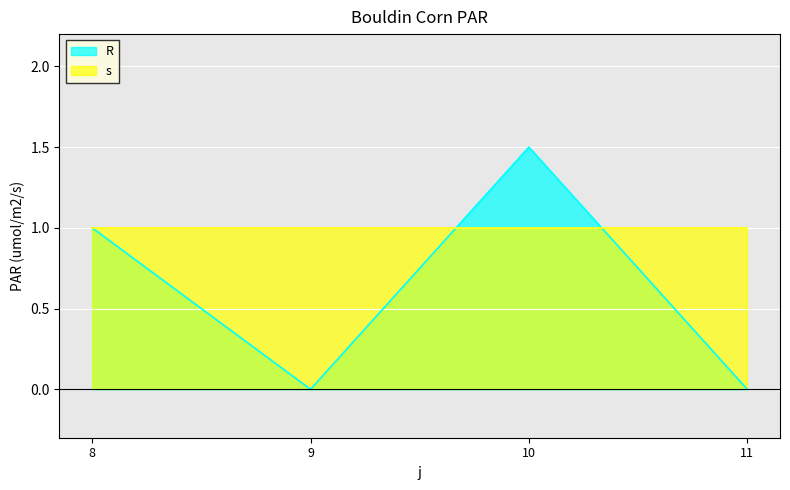

What is the value of the 1st point from the left?

1.0